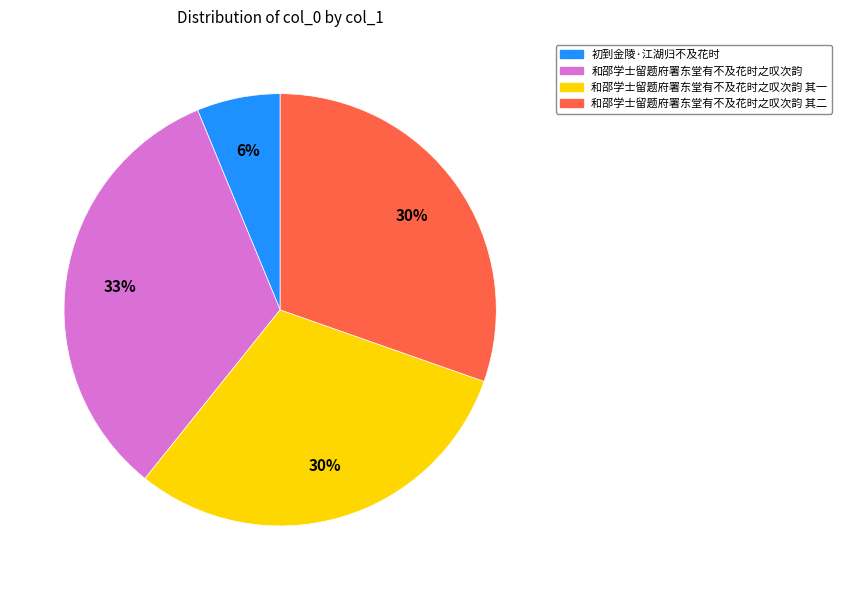

What is the largest slice in the pie chart?

和邵学士留题府署东堂有不及花时之叹次韵